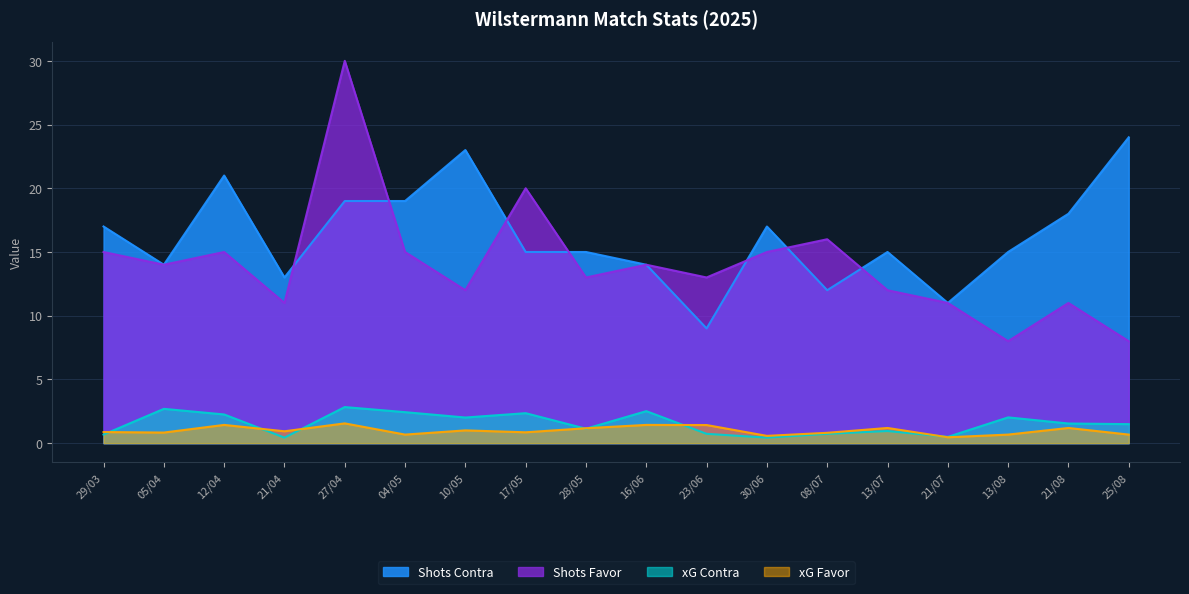

The value of Shots Contra at 12/04 is 21.0. True or false?

True